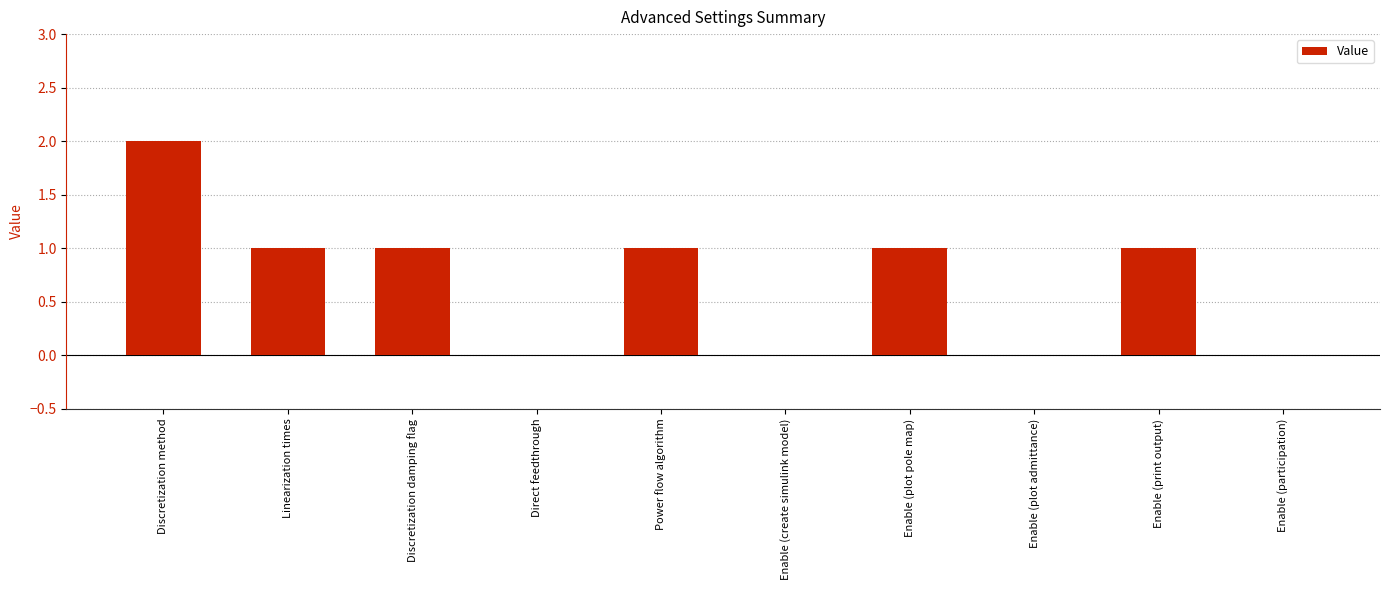

Are the bars horizontal?

No